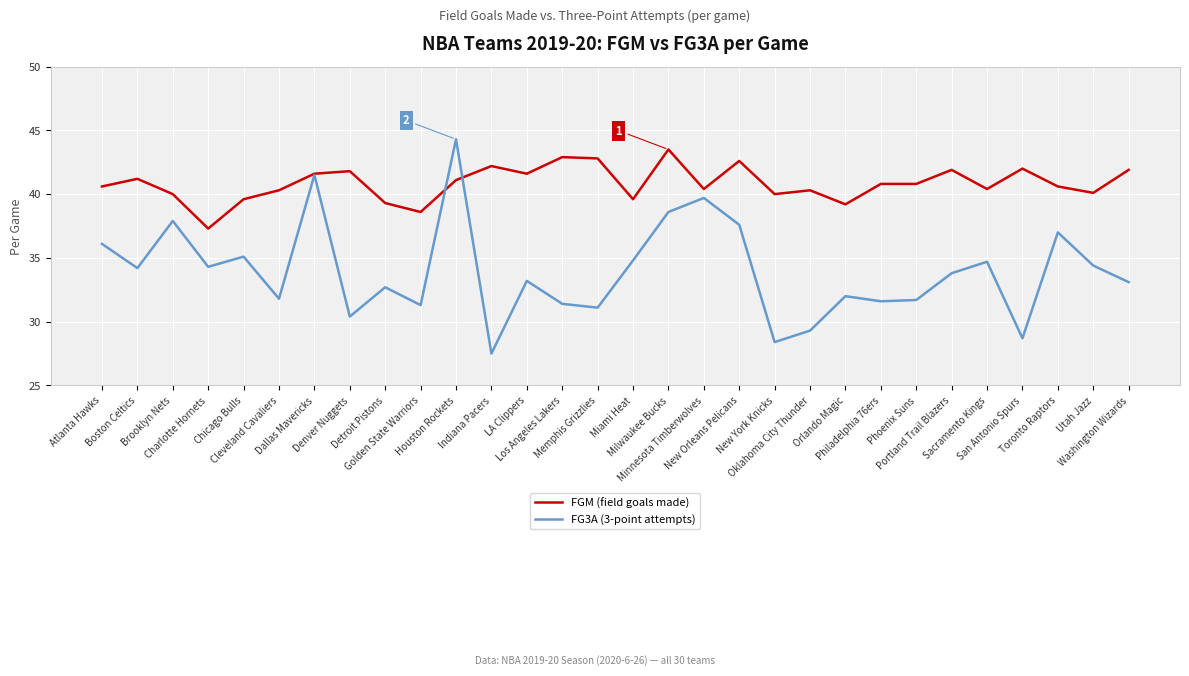

List the series in order of their overall mean, highest first.

FGM (field goals made), FG3A (3-point attempts)